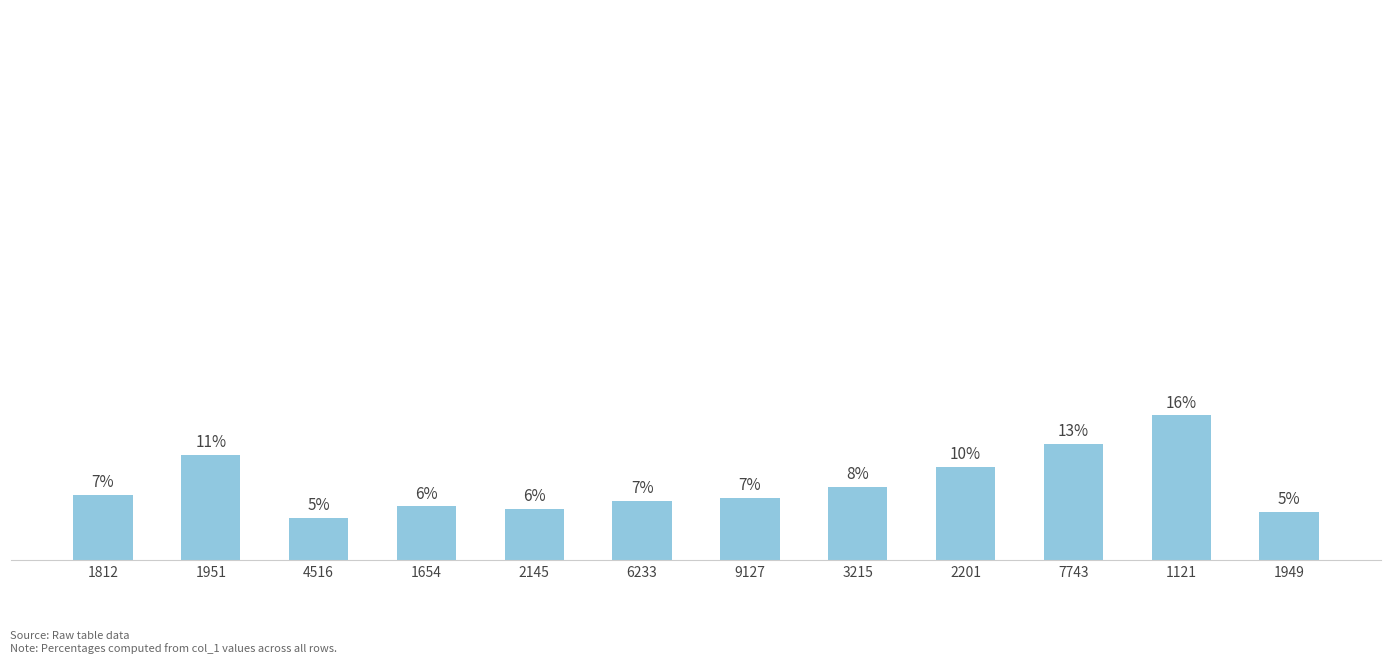

At which label is the value closest to 10?

2201